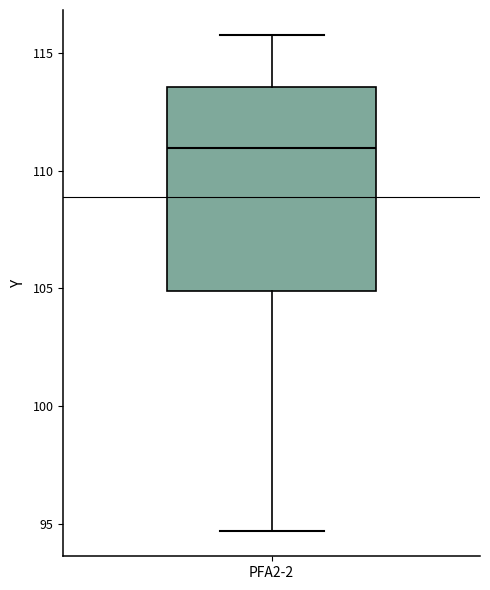

Where does the upper whisker of the box for PFA2-2 end on the y-axis? The values are not printed on the chart, so give them approximately, as read against the axis.

116.0